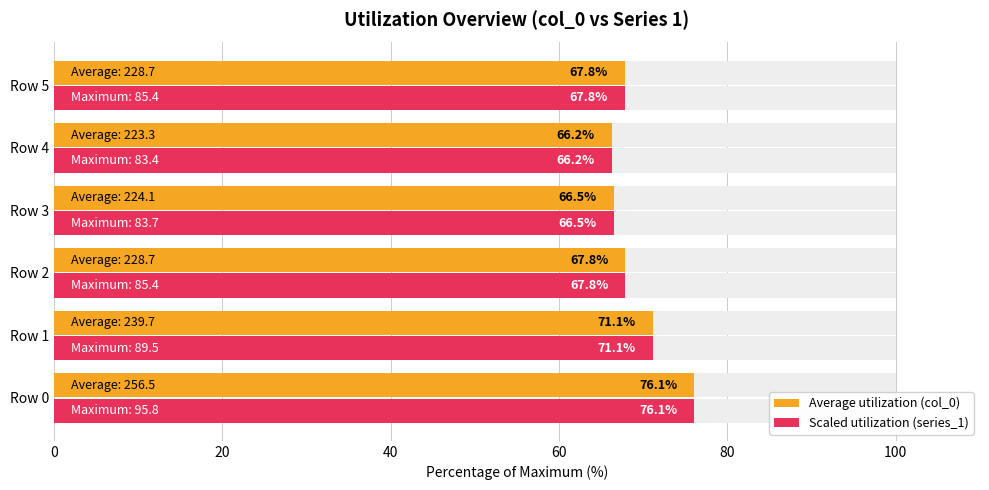

Are the bars grouped side by side (vs. stacked)?

Yes